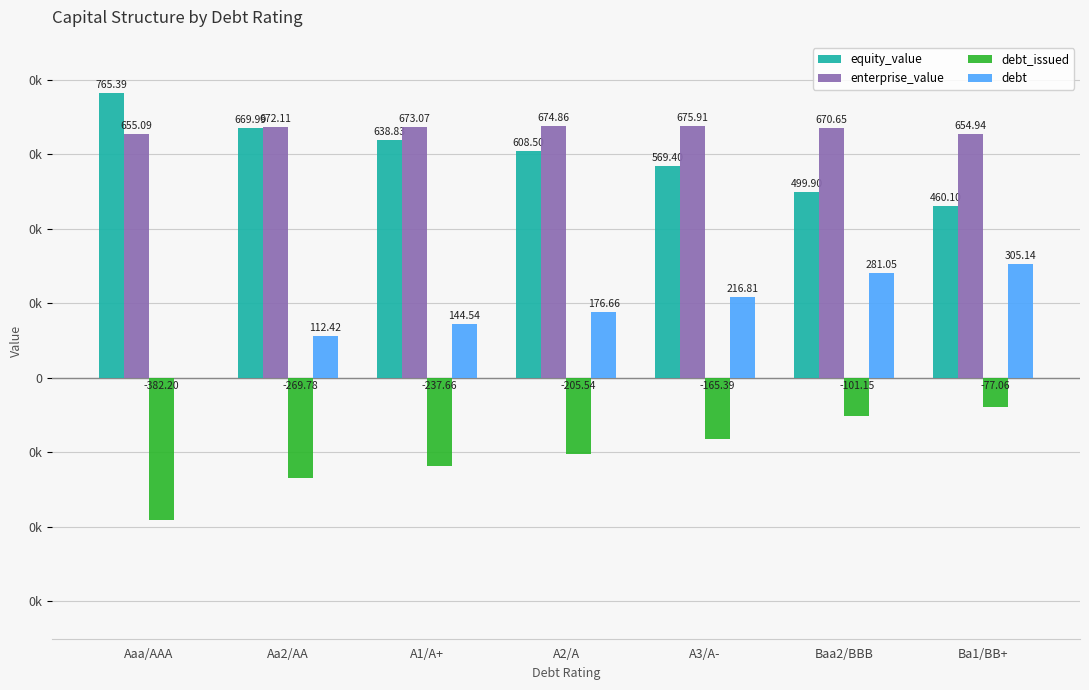

Are the bars grouped side by side (vs. stacked)?

Yes